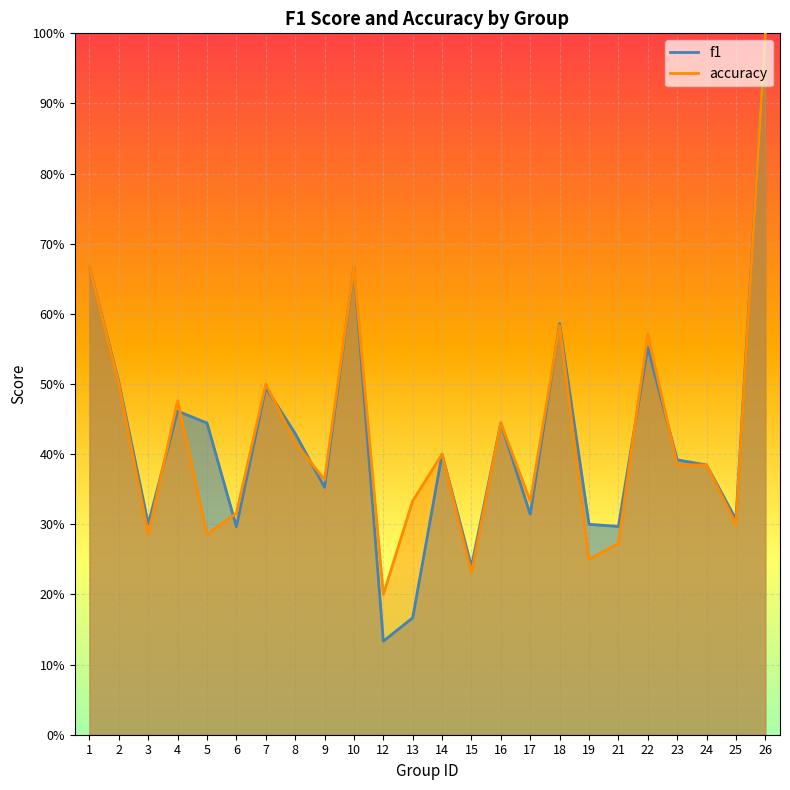

List the series in order of their overall mean, lowest first.

f1, accuracy